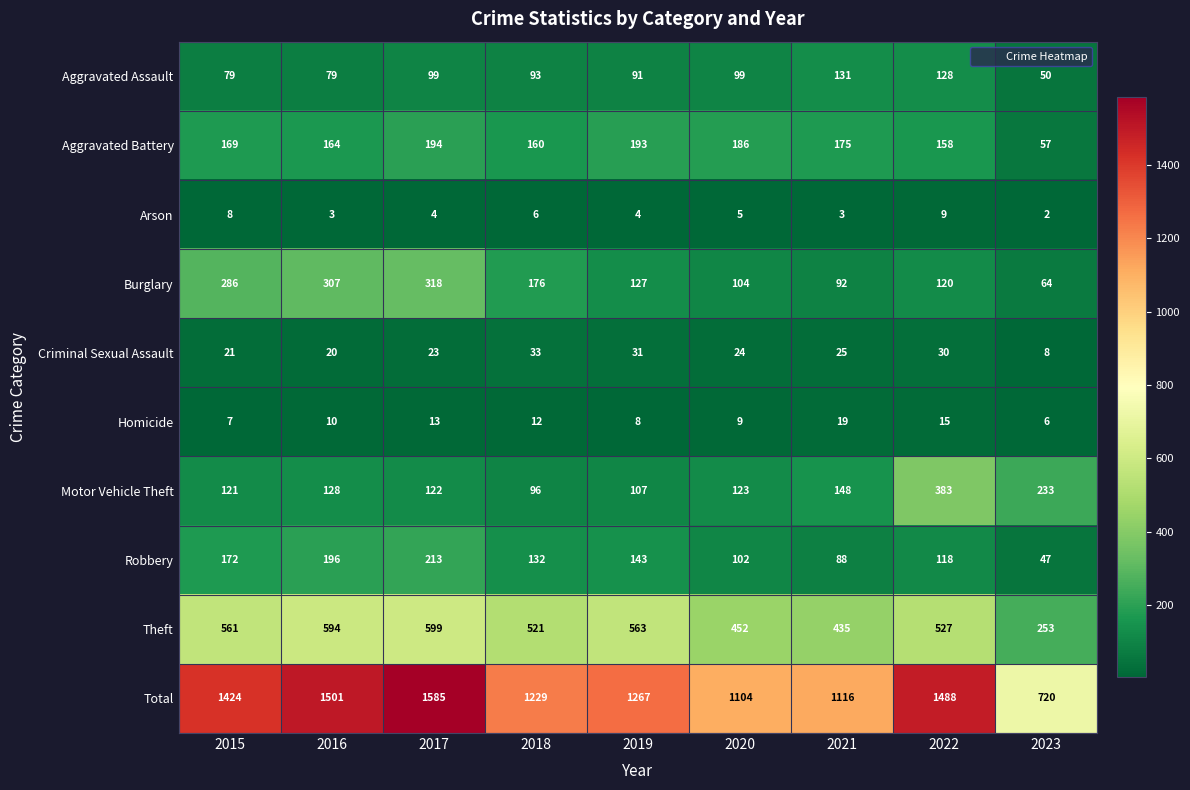

Which series has the widest spread of values?

Total